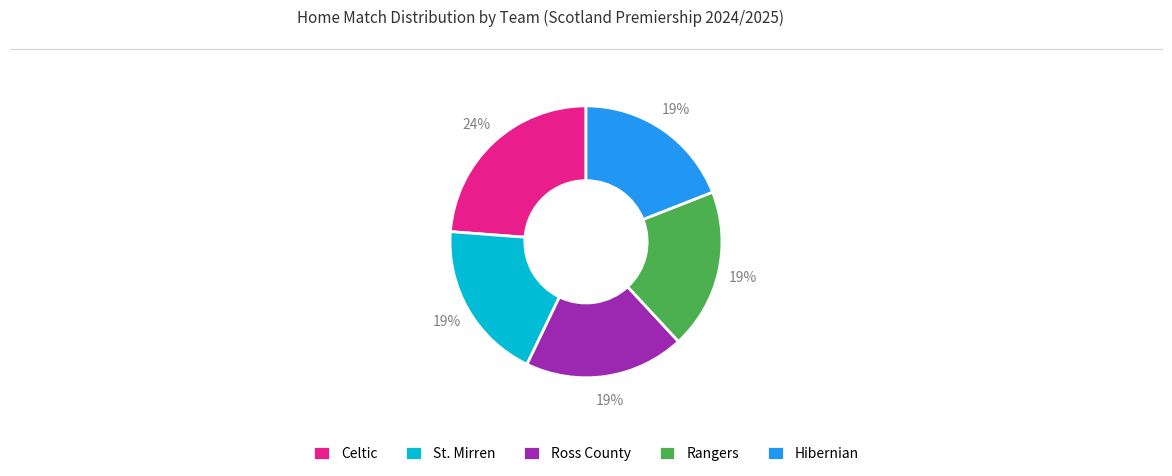

The Celtic slice represents 31% of the pie. True or false?

False